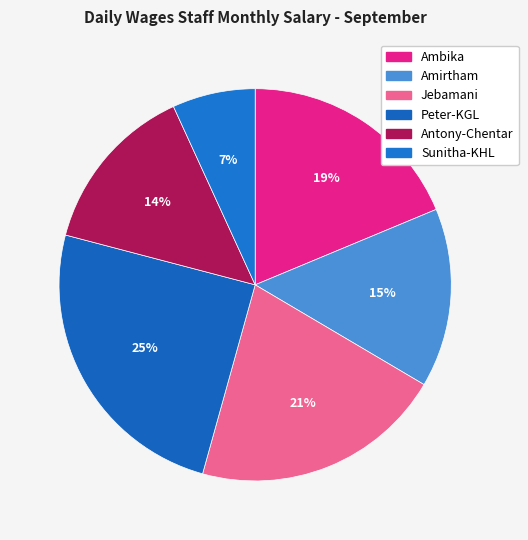

How many slices are in this pie chart?

6